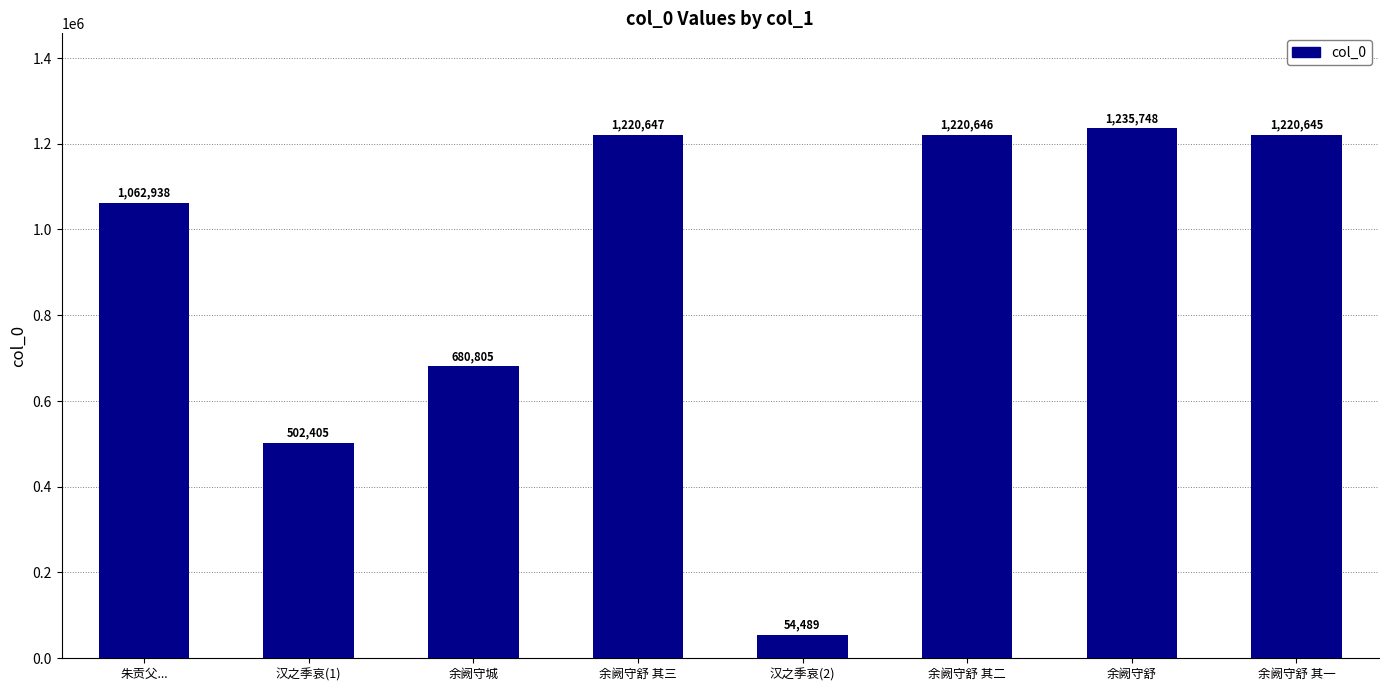

True or false: the data shows 839554 at 余阙守舒 其一.

False